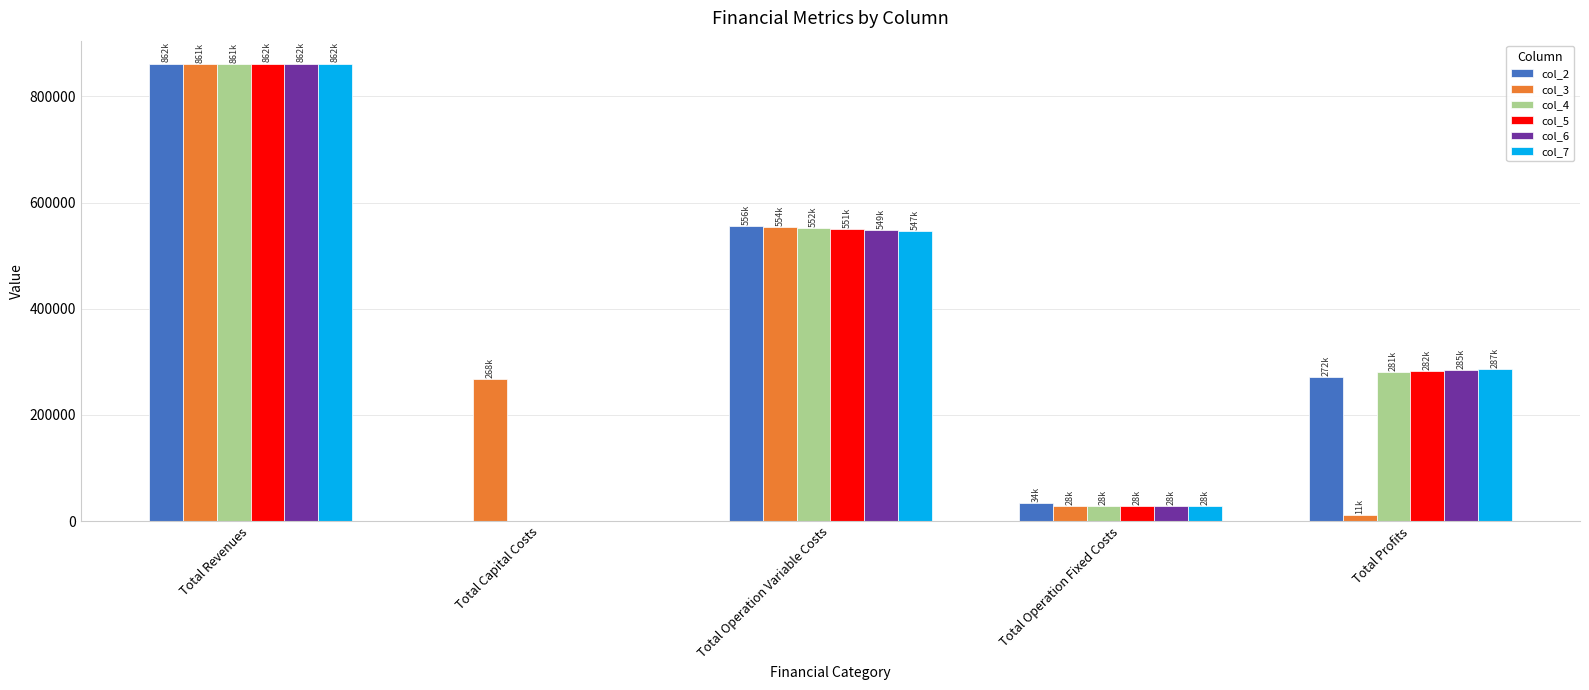

True or false: col_5 has a value of 161573.0 at Total Operation Variable Costs.

False